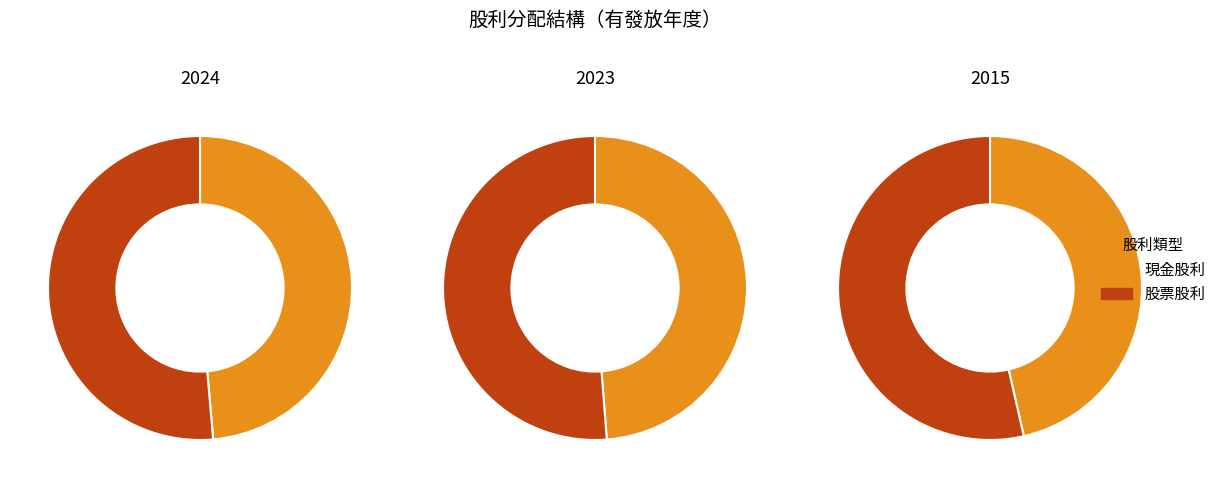

To the nearest percent, what percentage of the pie is 2024?

53%